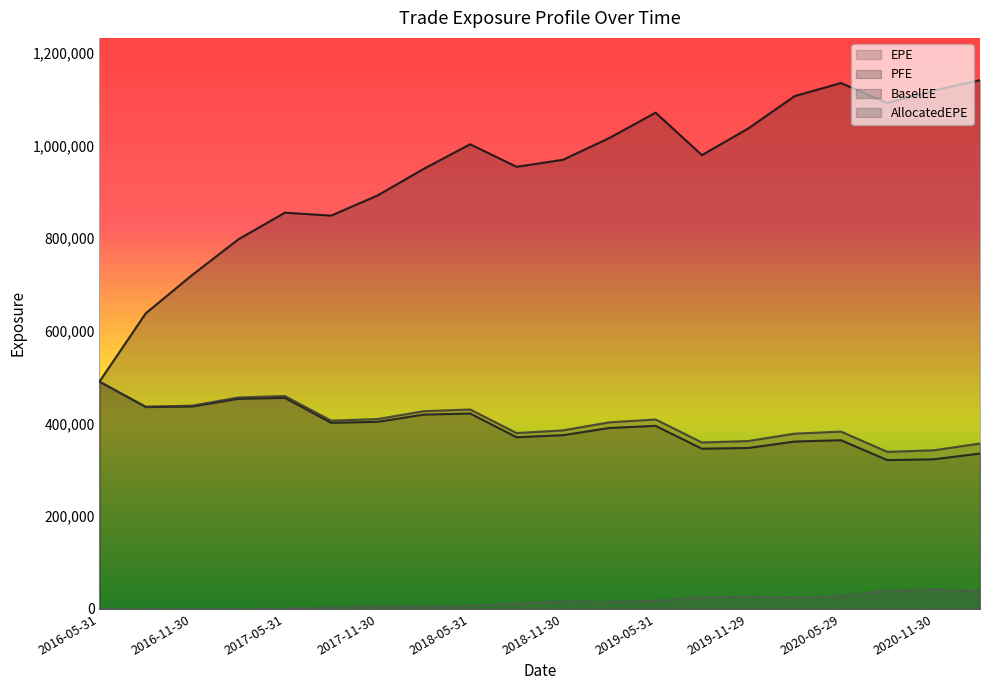

How many lines are shown in the chart?

4